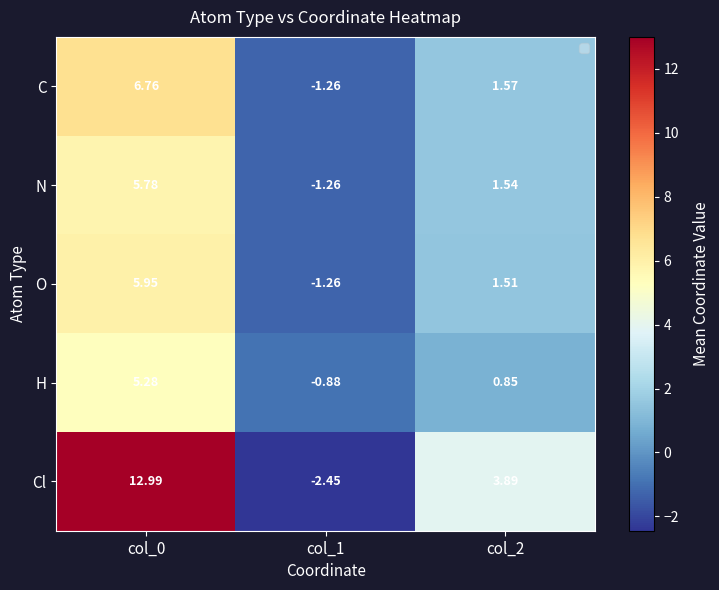

Which series changed the most between col_0 and col_1?

Cl